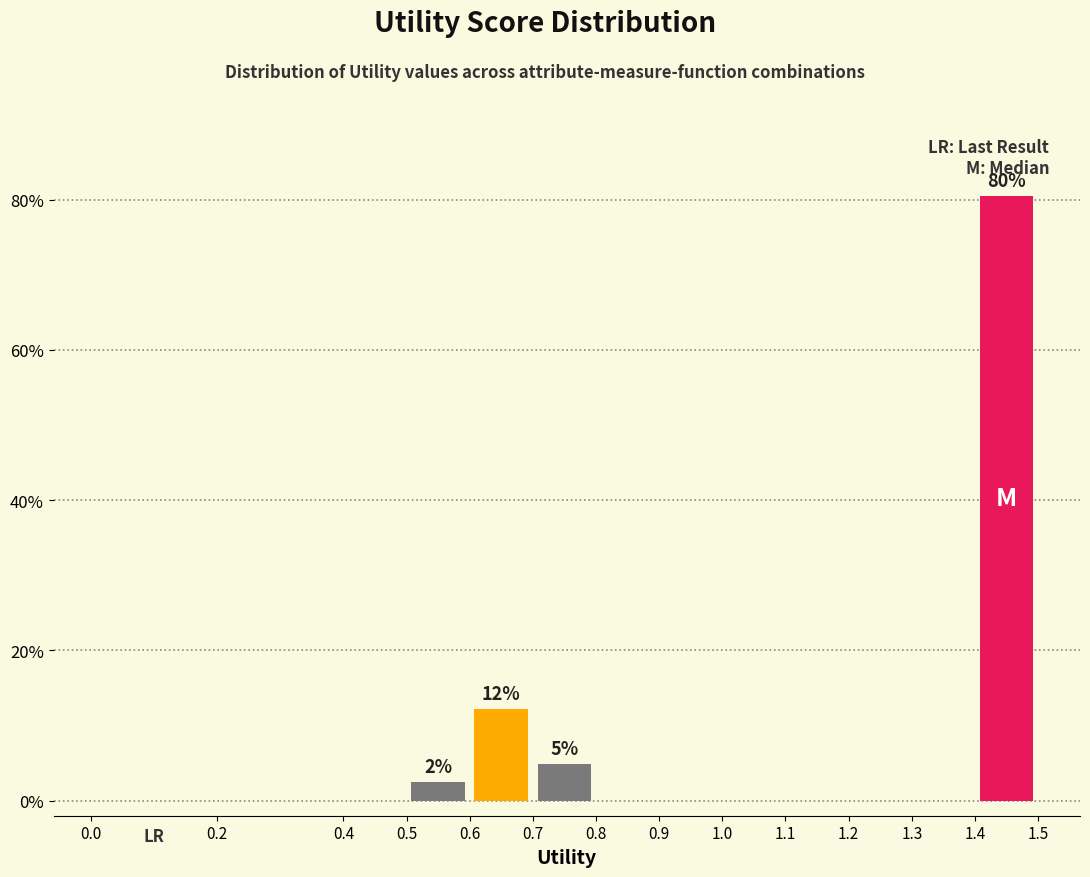

Which range on the x-axis has the tallest bar?

1.4 to 1.5